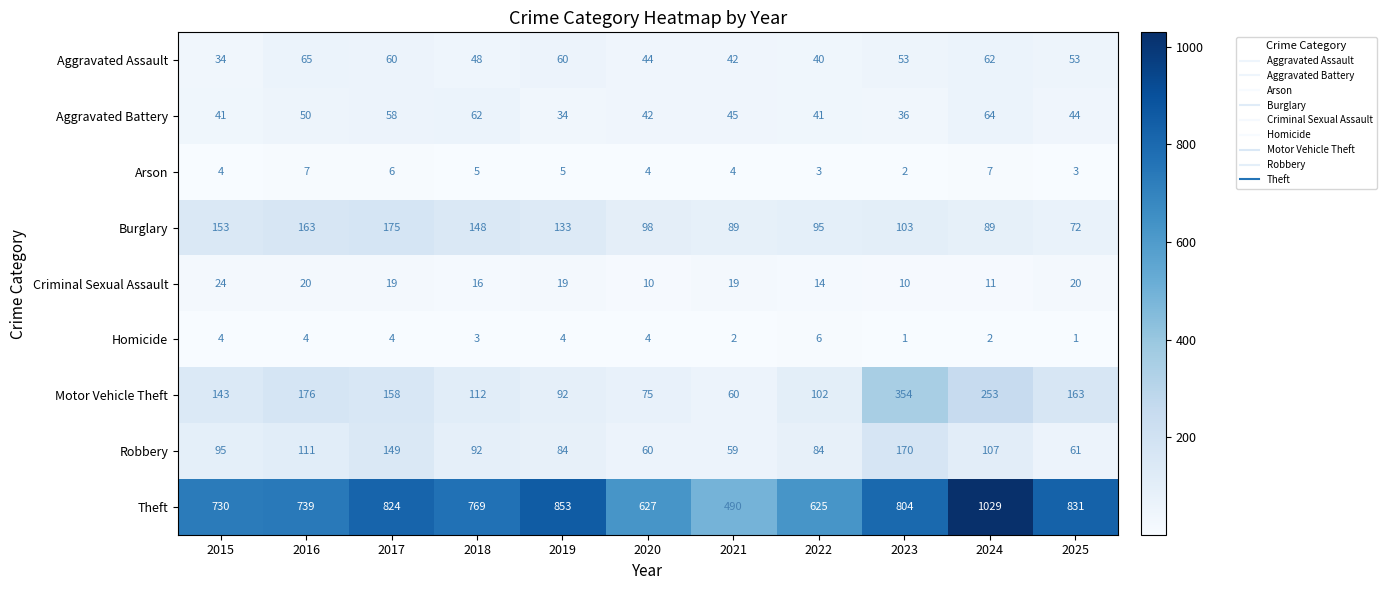

The value of Robbery at 2020 is 97. True or false?

False